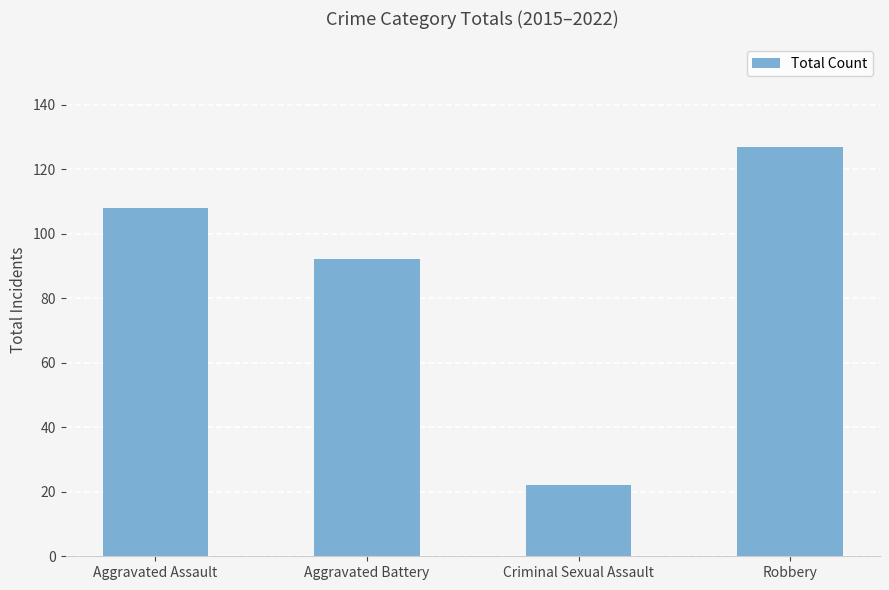

Reading left to right, extract all data points from this chart.

108	92	22	127